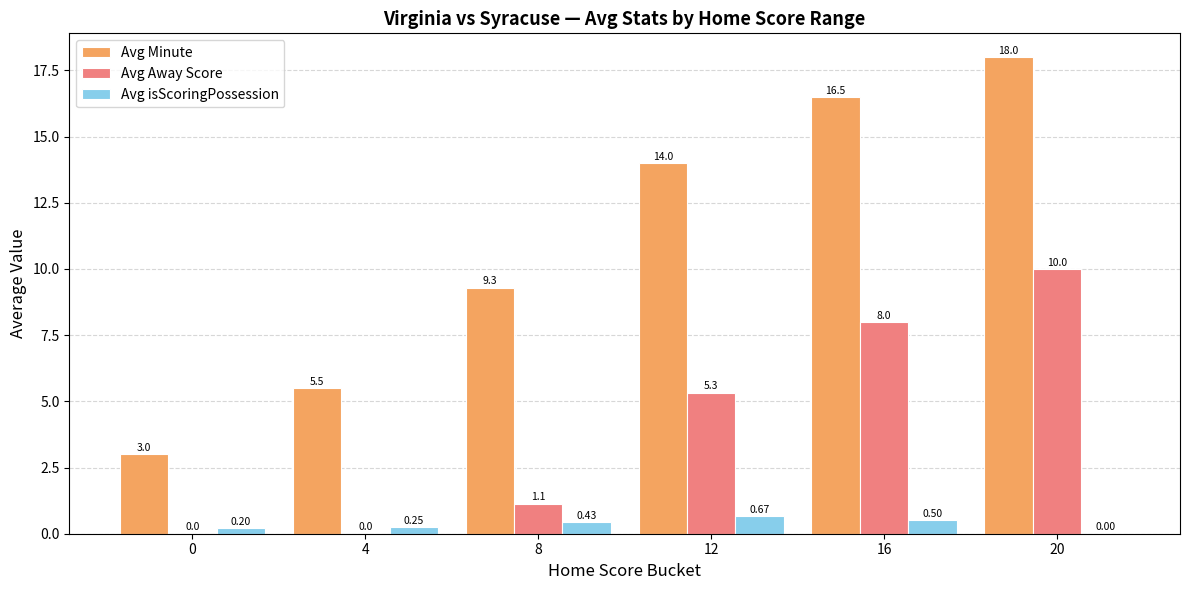

How many groups of bars are there?

6